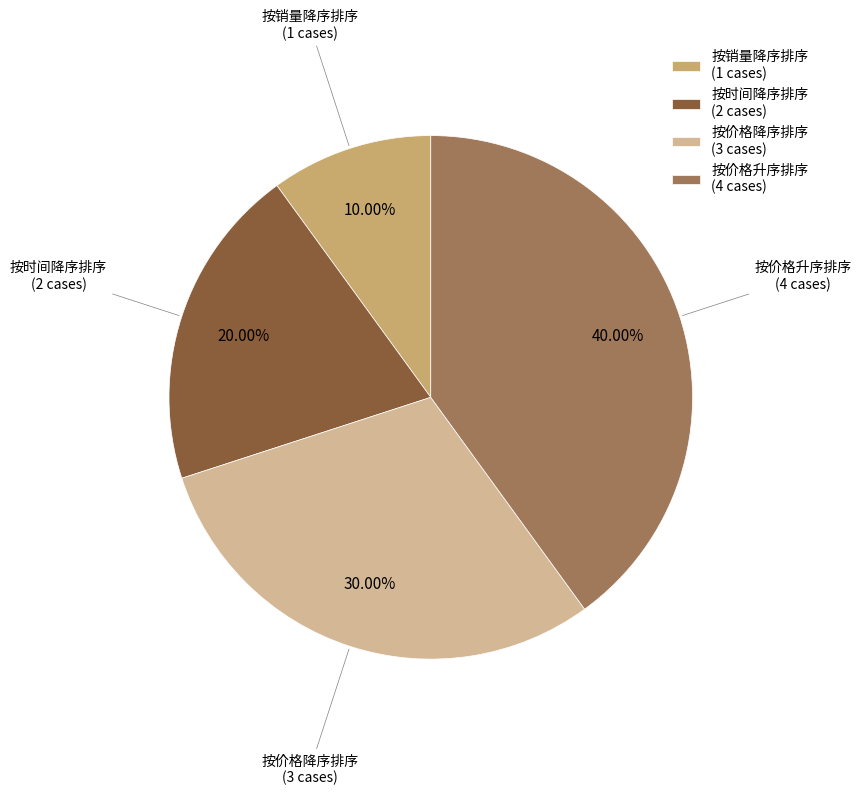

How many segments does this pie chart have?

4